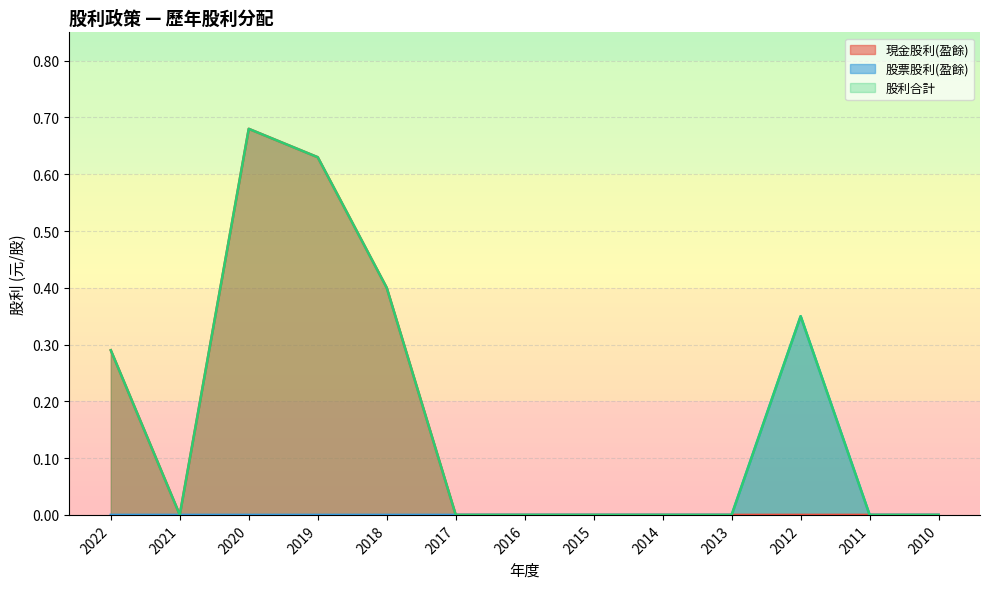

Reading right to left, what are all the values shown in this chart?

現金股利(盈餘): 2010=0.0	2011=0.0	2012=0.0	2013=0.0	2014=0.0	2015=0.0	2016=0.0	2017=0.0	2018=0.4	2019=0.6	2020=0.7	2021=0.0	2022=0.3
股票股利(盈餘): 2010=0.0	2011=0.0	2012=0.3	2013=0.0	2014=0.0	2015=0.0	2016=0.0	2017=0.0	2018=0.0	2019=0.0	2020=0.0	2021=0.0	2022=0.0
股利合計: 2010=0.0	2011=0.0	2012=0.3	2013=0.0	2014=0.0	2015=0.0	2016=0.0	2017=0.0	2018=0.4	2019=0.6	2020=0.7	2021=0.0	2022=0.3